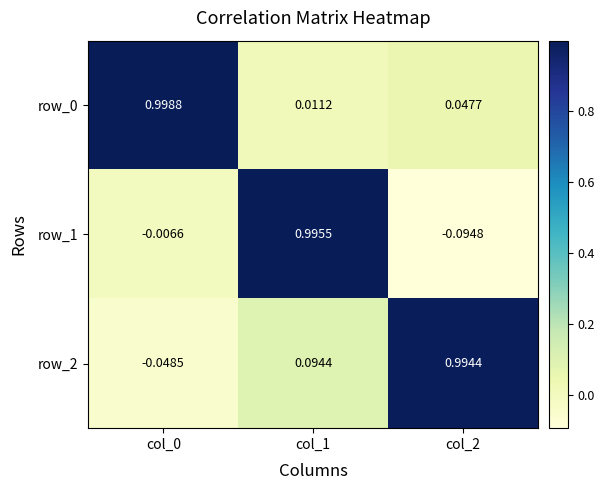

Is the value of row_0 at col_1 greater than the value of row_1 at col_0?

Yes